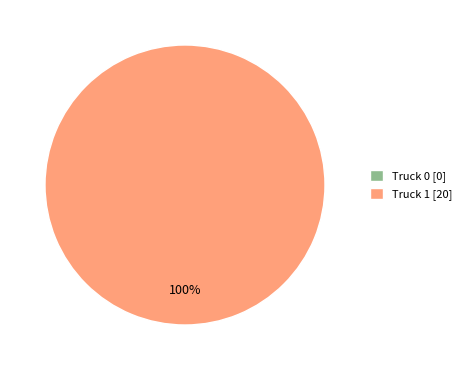

To the nearest percent, what is the difference between the largest and smallest slice percentages?

100%